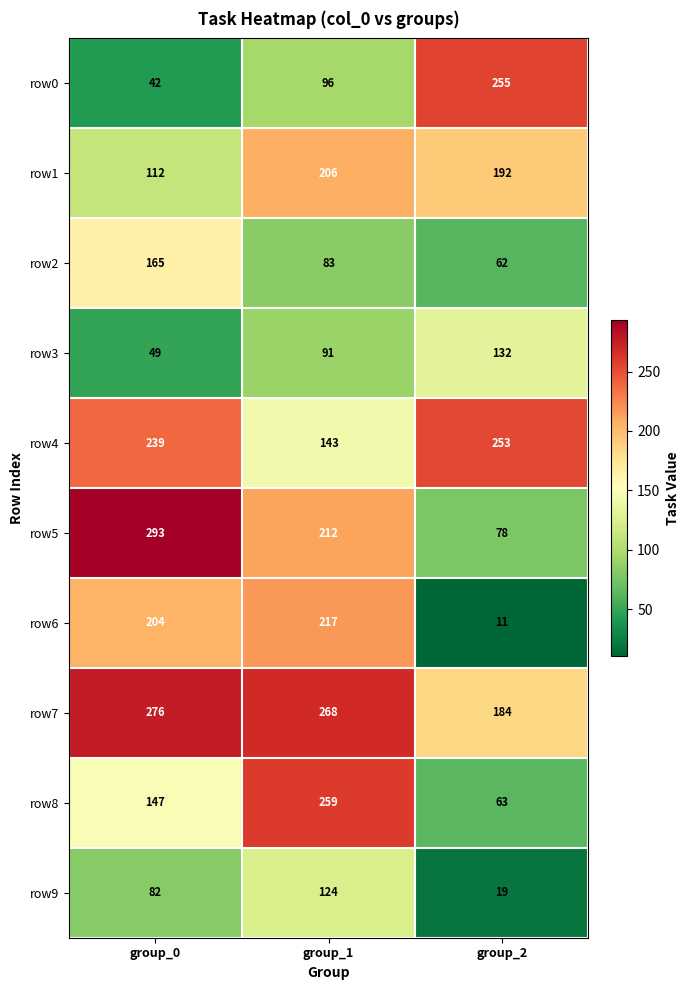

How many data points in row3 are less than 91?

1